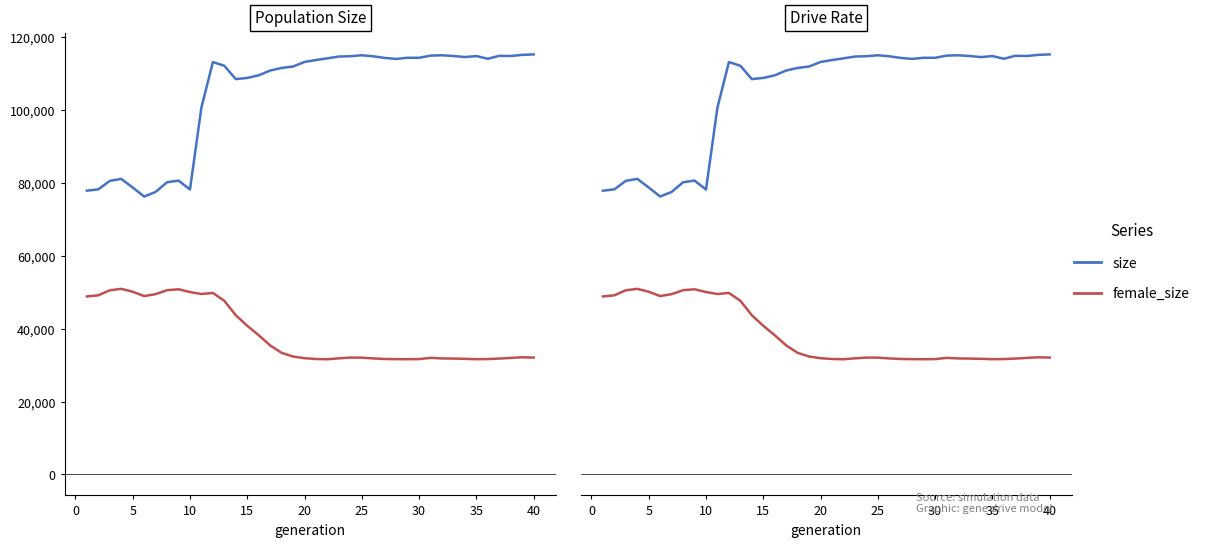

Which series has the largest total across all categories?

size